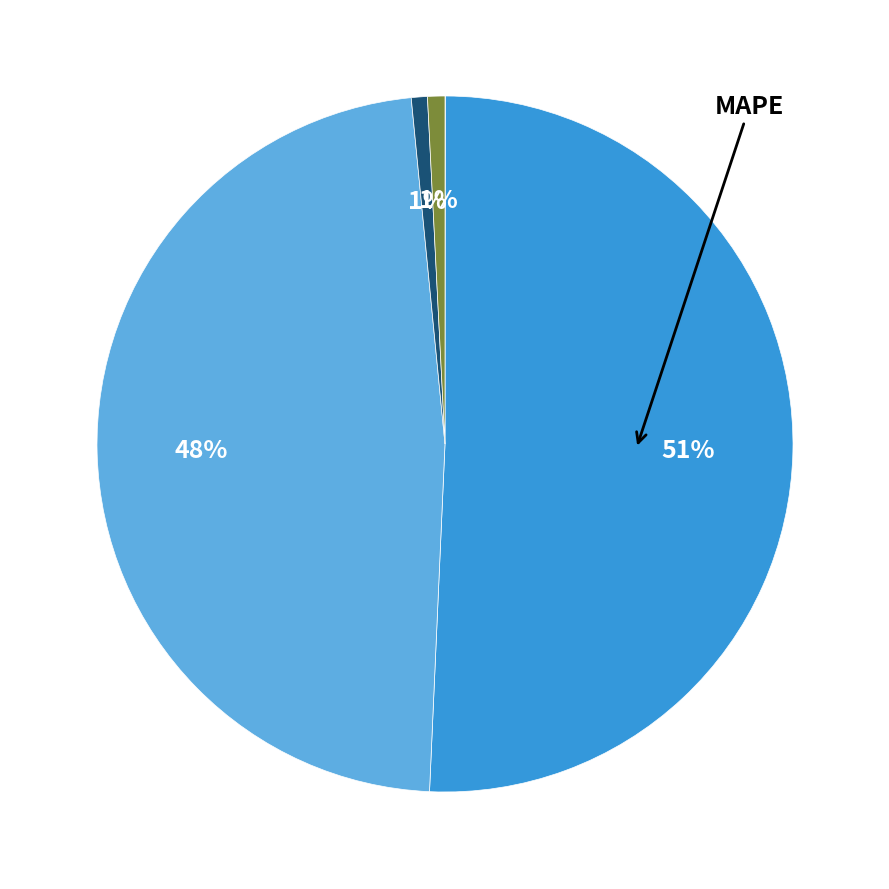

To the nearest percent, what is the average slice percentage?

20%